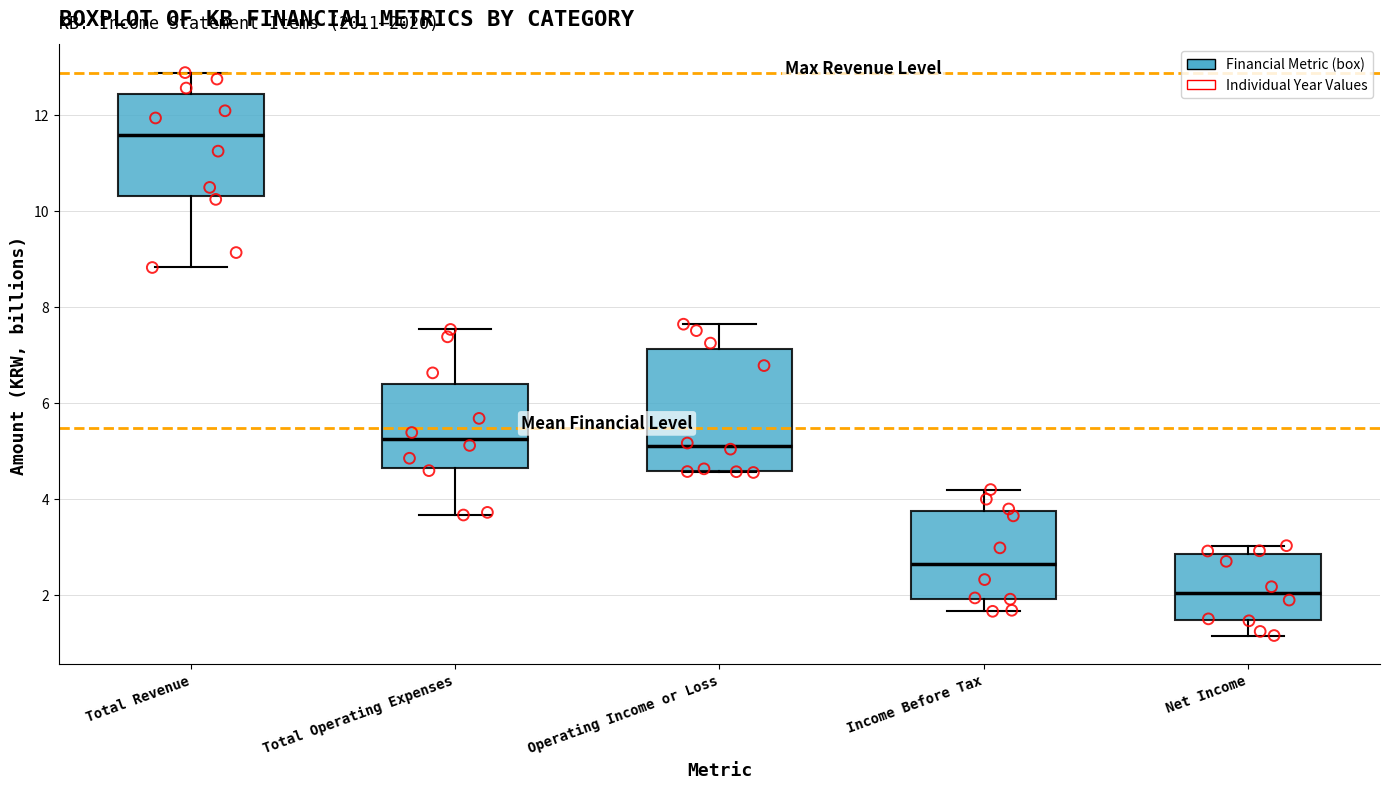

Reading left to right, transcribe this box plot: for each box, give where its median line is, the range the box spans, and where its two whiskers end, as read against the y-axis. The values are not printed on the chart, so give them approximately, as read against the axis.

Total Revenue: median 11.6, box 10.4 to 12.4, whiskers 8.8 to 12.8
Total Operating Expenses: median 5.2, box 4.6 to 6.4, whiskers 3.6 to 7.6
Operating Income or Loss: median 5.0, box 4.6 to 7.2, whiskers 4.6 to 7.6
Income Before Tax: median 2.6, box 2.0 to 3.8, whiskers 1.6 to 4.2
Net Income: median 2.0, box 1.4 to 2.8, whiskers 1.2 to 3.0